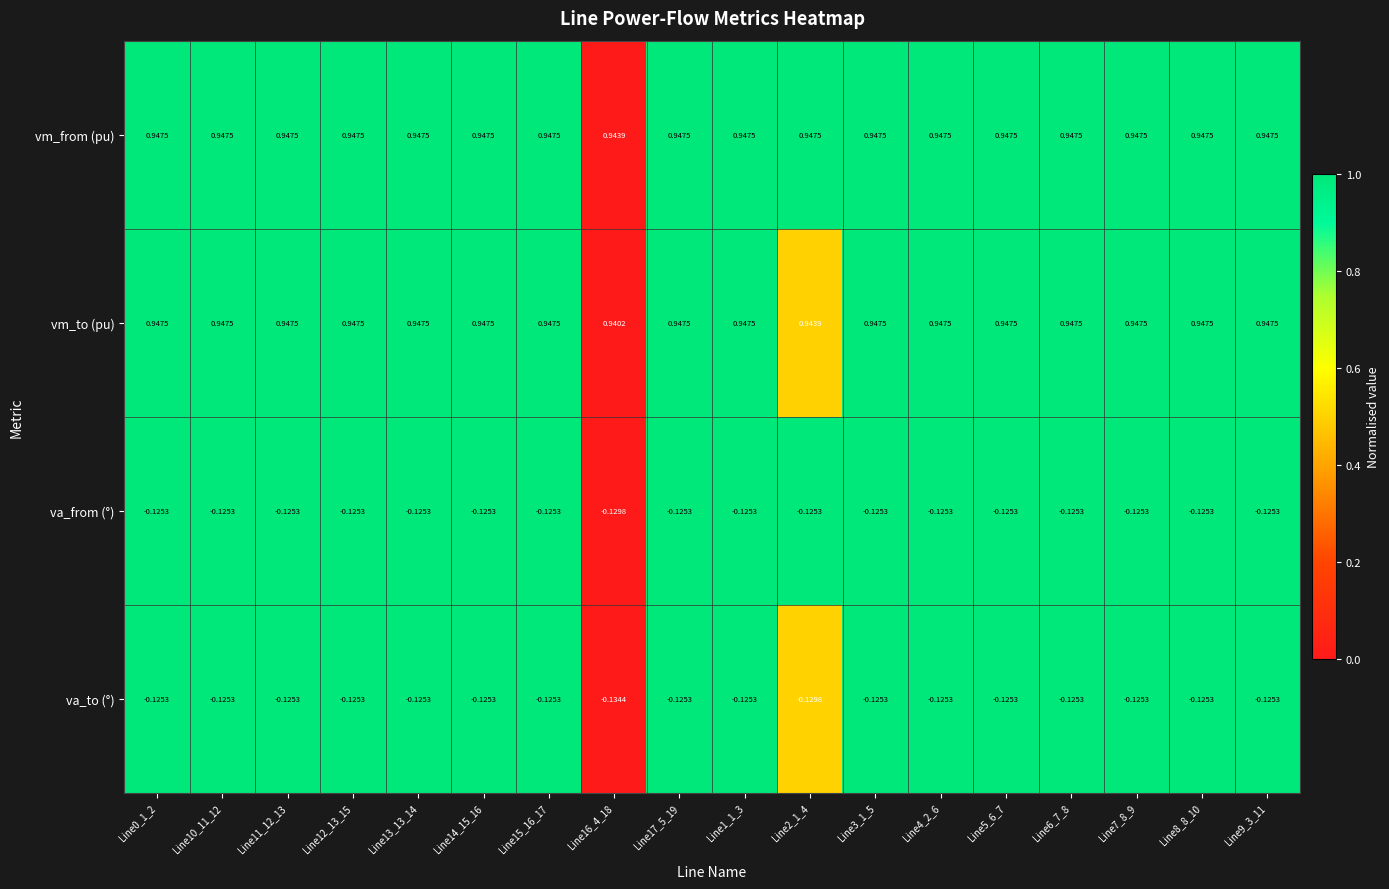

Which series has the largest total across all categories?

vm_from (pu)